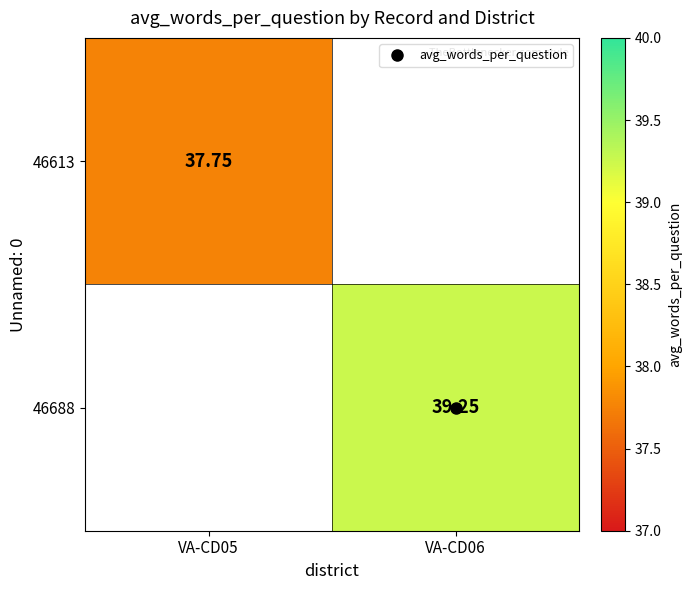

Is the value of 46613 at VA-CD06 greater than the value of 46688 at VA-CD05?

No